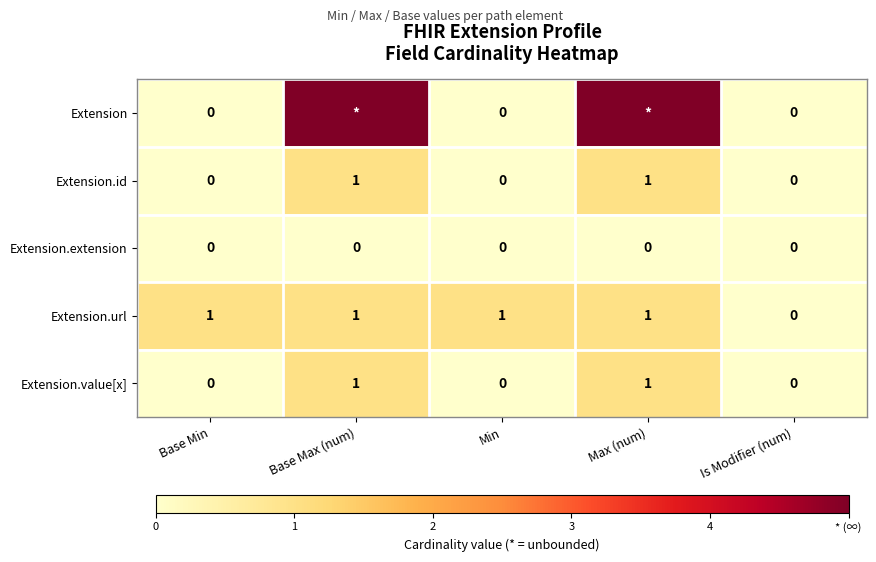

The value of Extension.url at Min is 1. True or false?

True